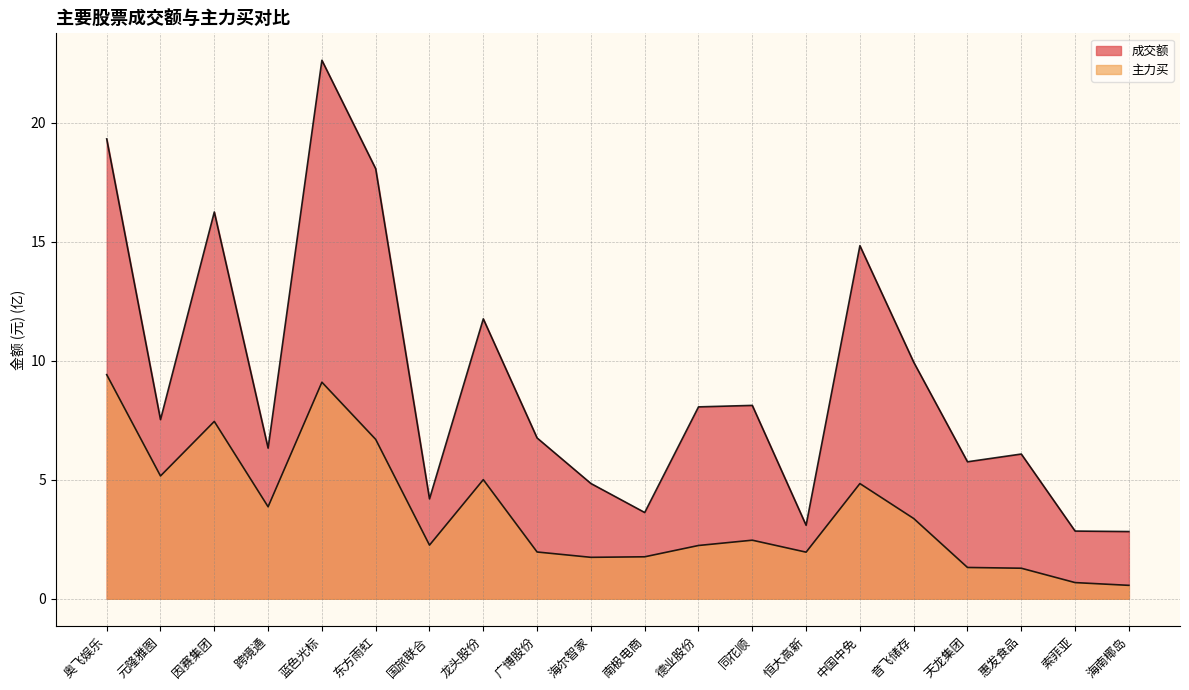

What is the label of the 10th point from the left?

海尔智家